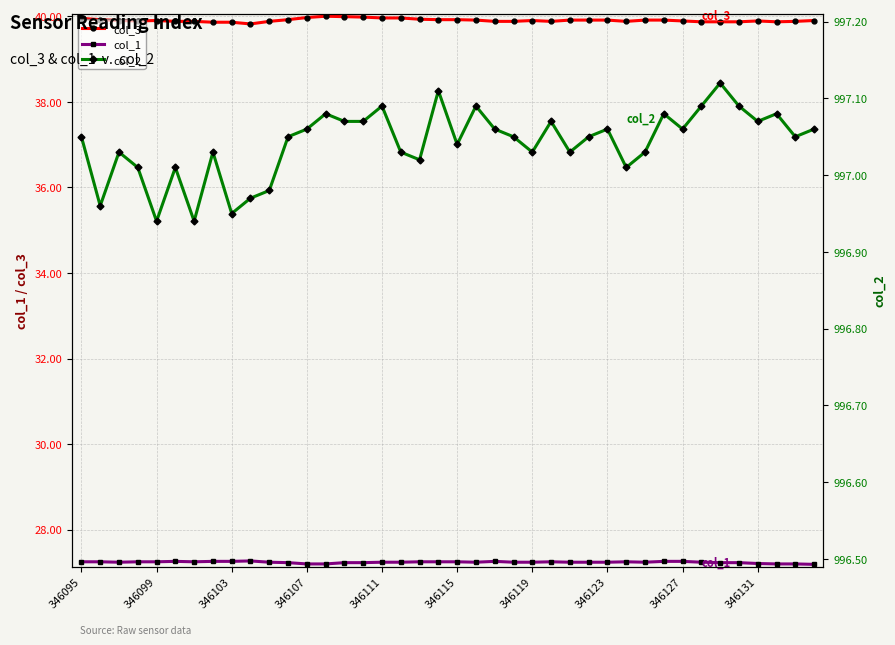

What is the minimum value for col_3?

39.8